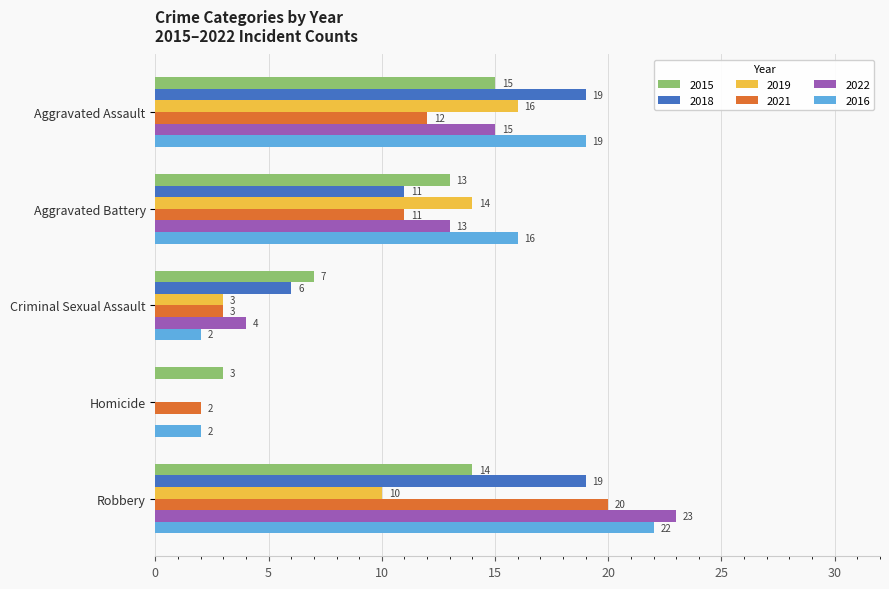

Which series has the largest total across all categories?

2016